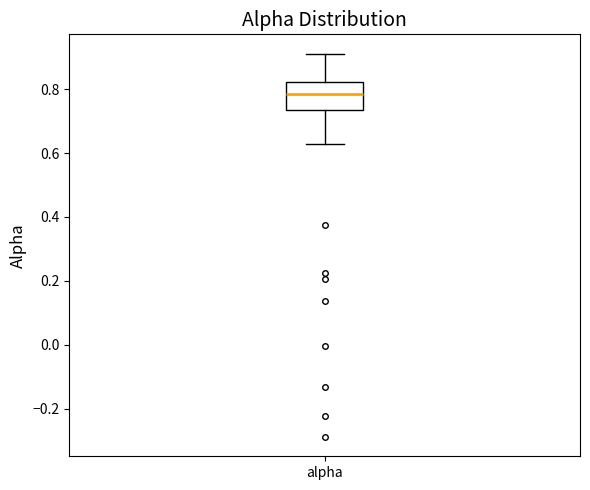

Transcribe this box plot: give where the median line is, the range the box spans, and where the two whiskers end, as read against the y-axis. The values are not printed on the chart, so give them approximately, as read against the axis.

median 0.78, box 0.74 to 0.82, whiskers 0.62 to 0.92